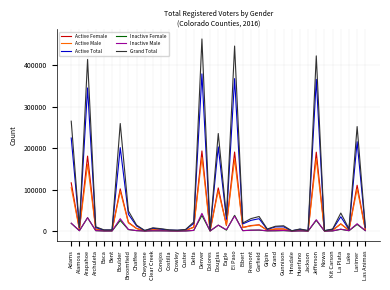

What is the difference between the highest and lowest values at Adams?

246157